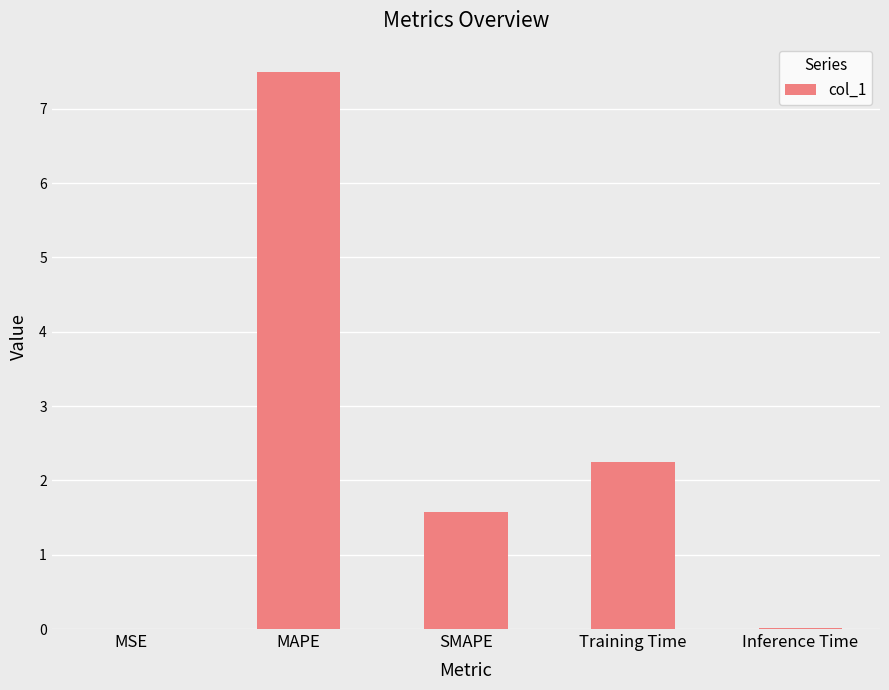

What is the sum of the values at MAPE and Inference Time?

7.5